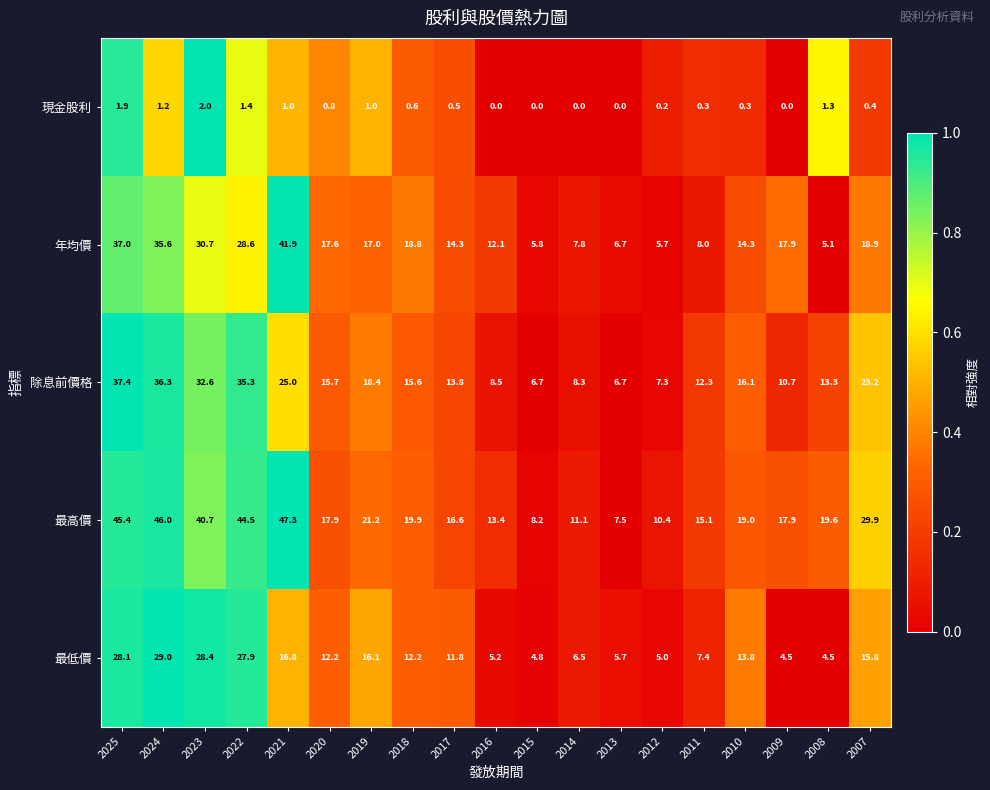

Which series has the widest spread of values?

最高價